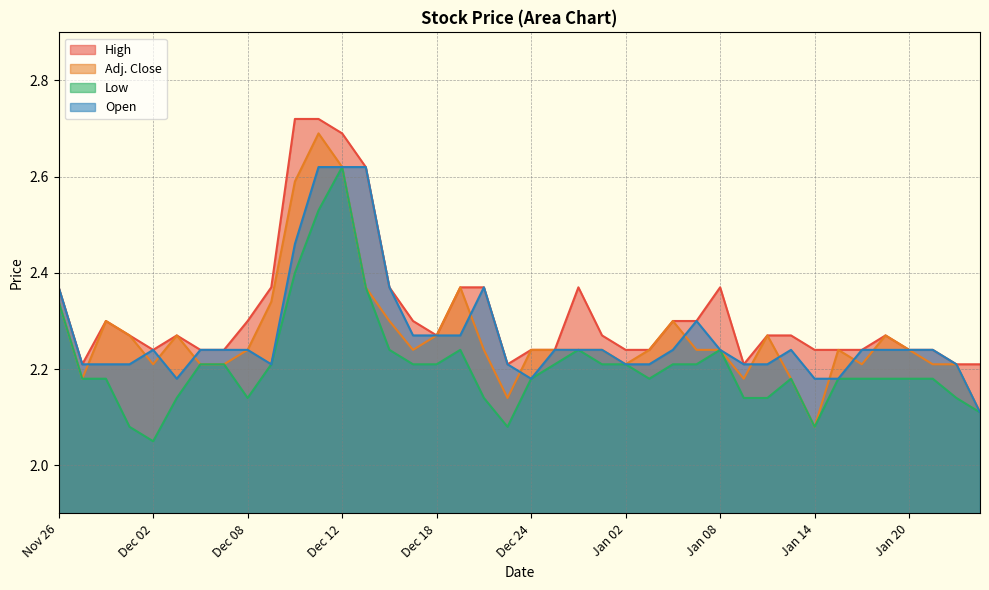

How many lines are shown in the chart?

4